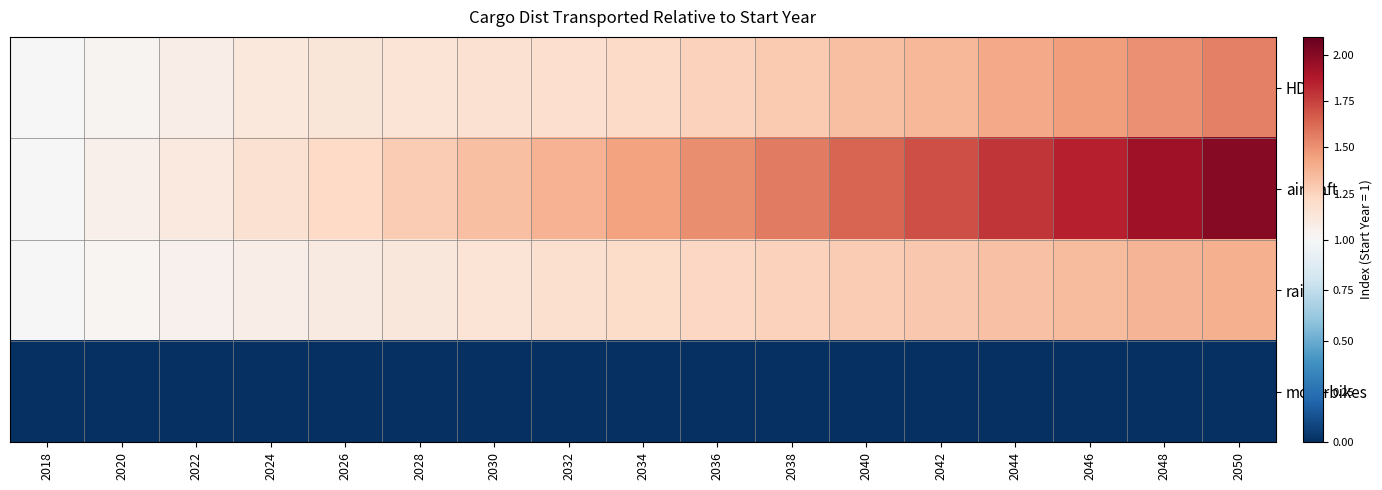

What is the maximum value shown in the chart?

2.0